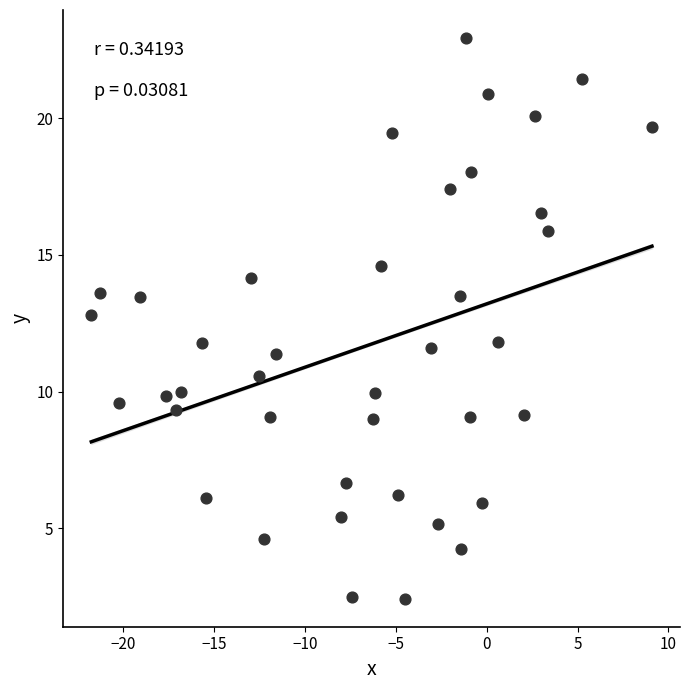

What is the range of Y values (max minus min)?

20.5